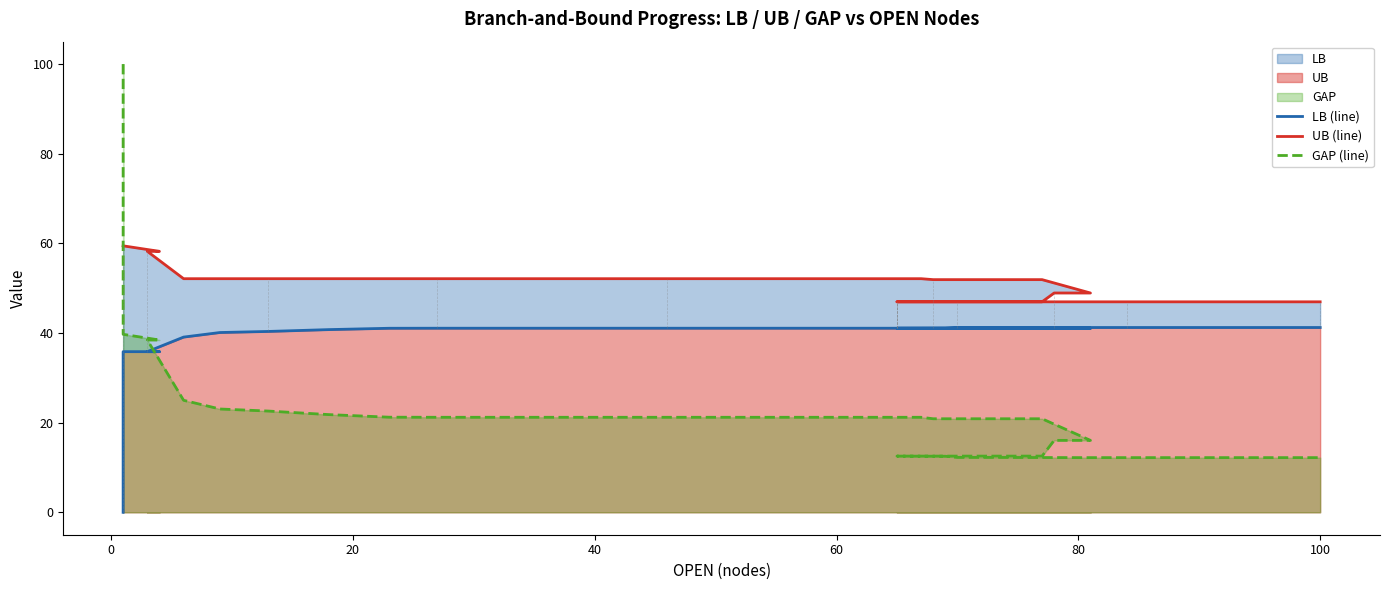

How many values in the LB (line) series exceed 41?

32